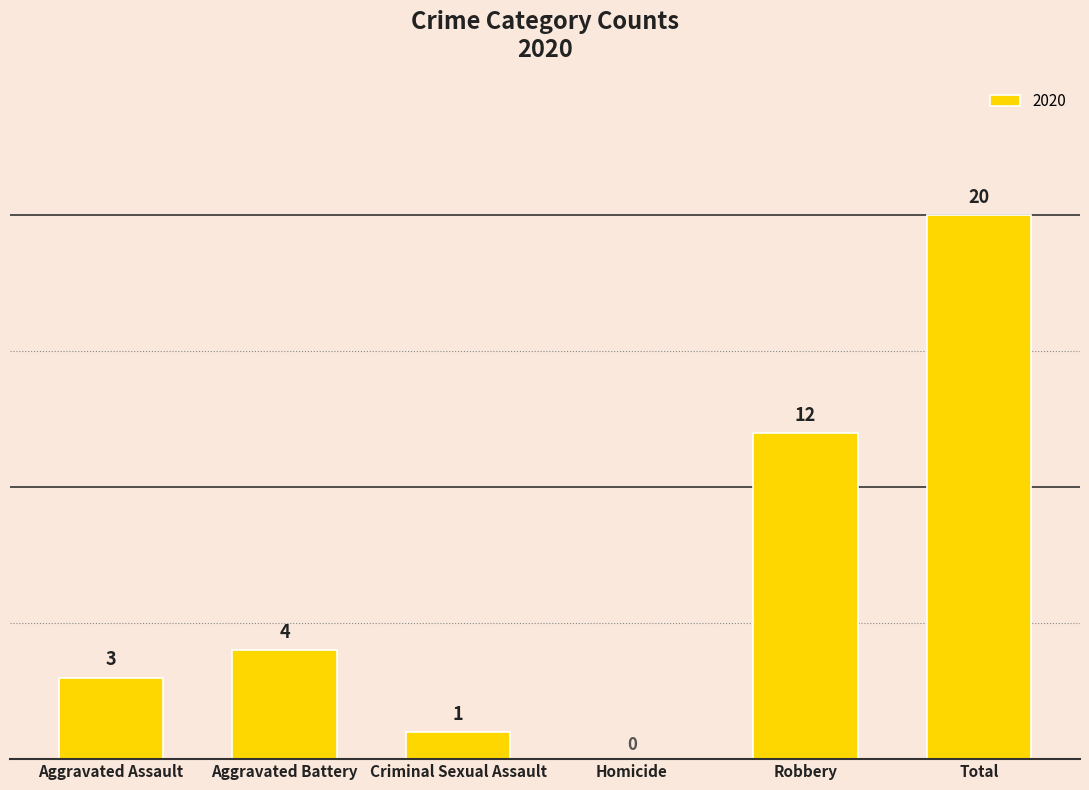

True or false: the data shows 1 at Criminal Sexual Assault.

True